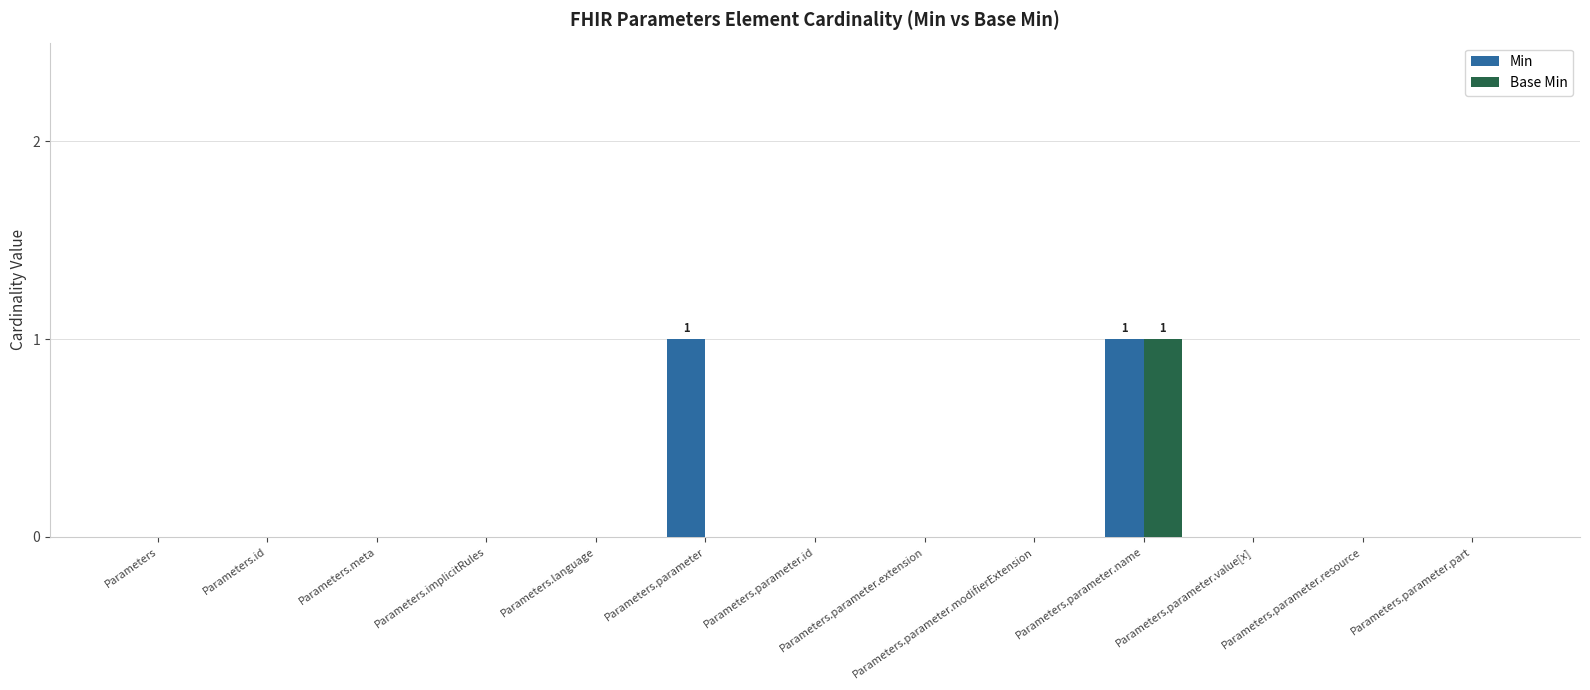

What is the greatest value displayed?

1